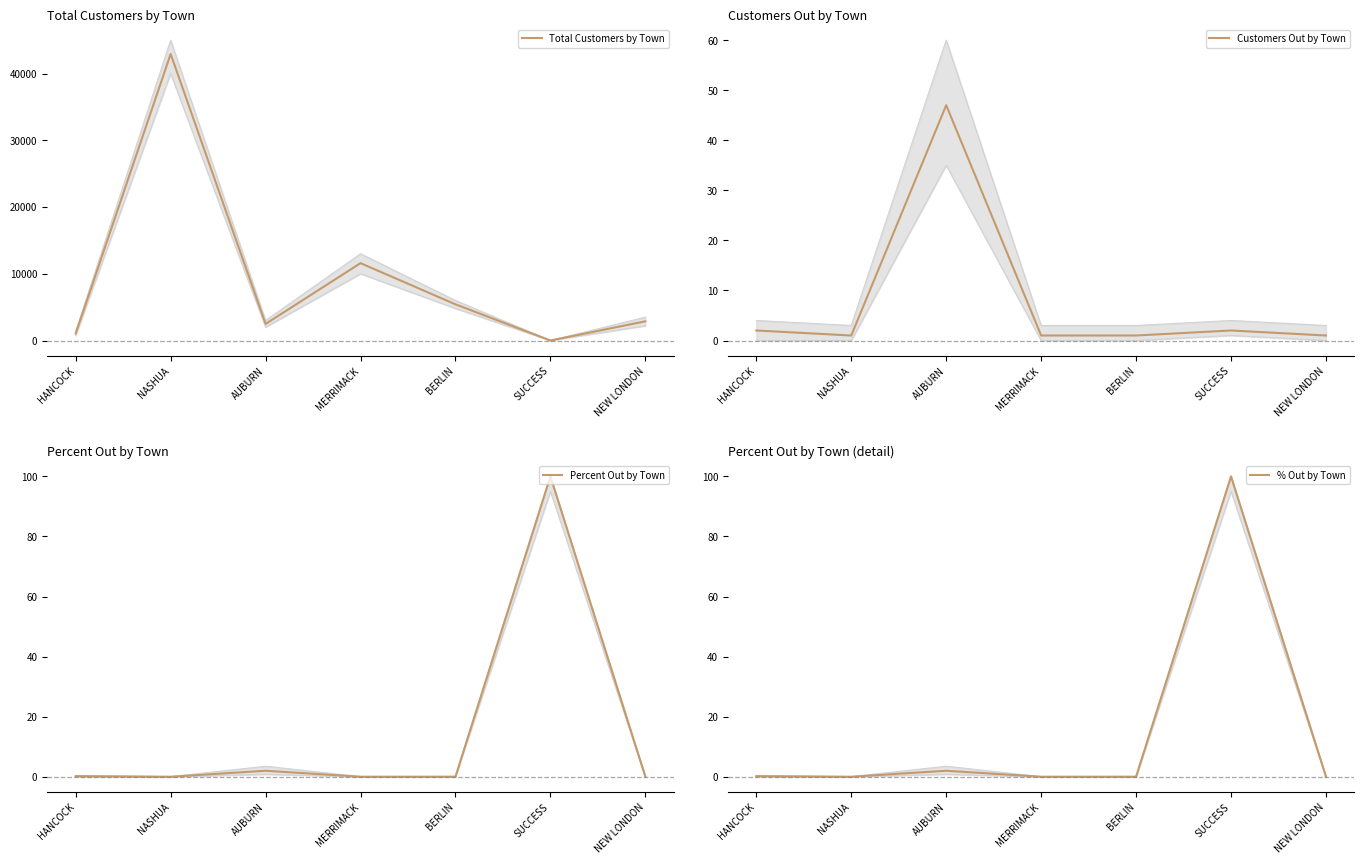

What is the label of the 6th point from the right?

NASHUA